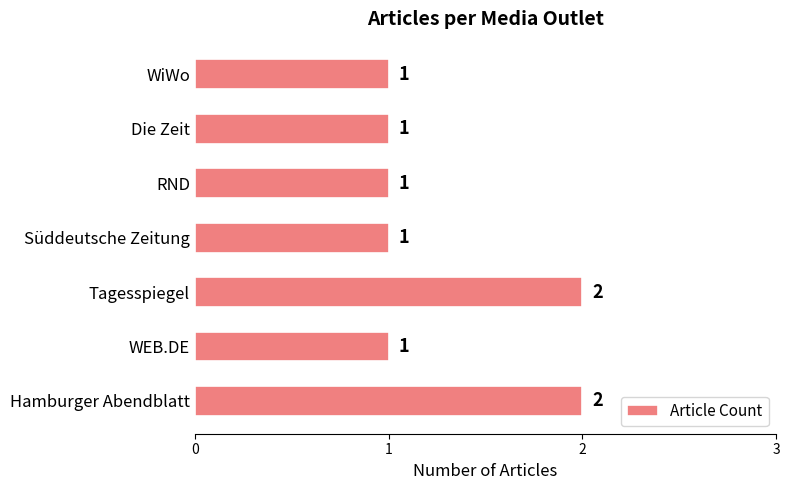

Reading bottom to top, transcribe all the data shown in this chart.

Hamburger Abendblatt=2	WEB.DE=1	Tagesspiegel=2	Süddeutsche Zeitung=1	RND=1	Die Zeit=1	WiWo=1